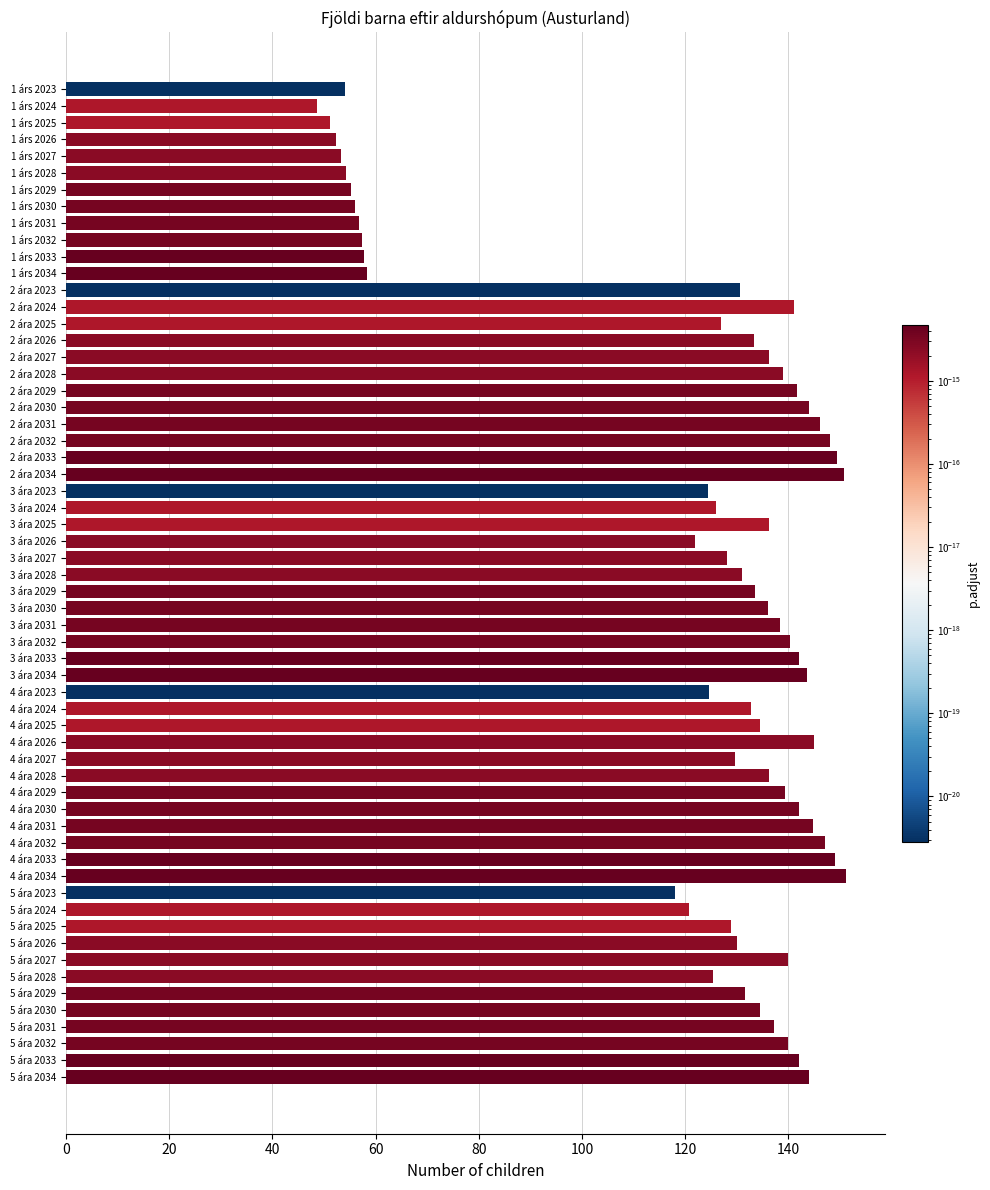

Are the bars horizontal?

Yes